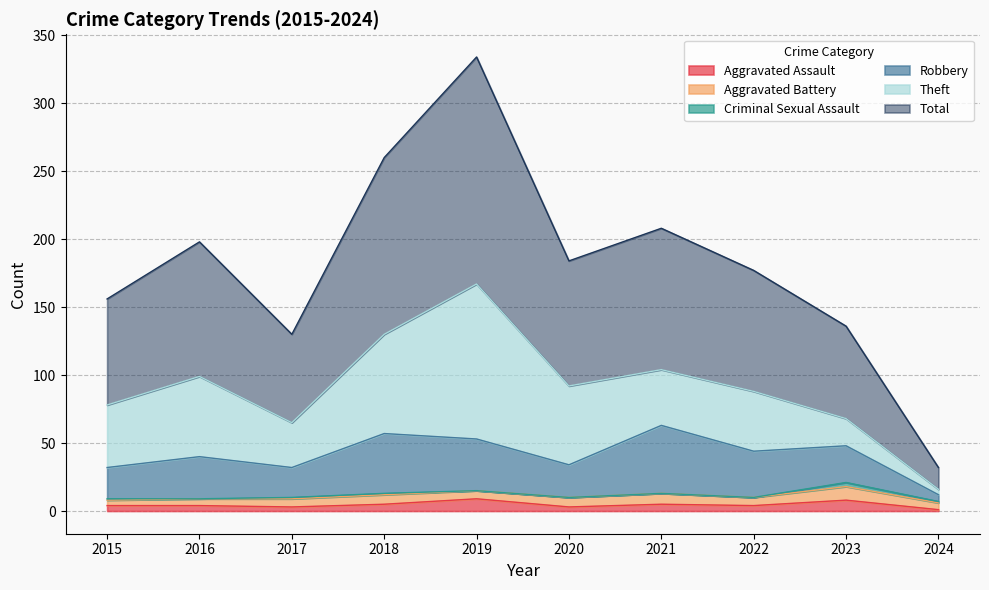

What is the difference between the Robbery values at 2015 and 2022?

11